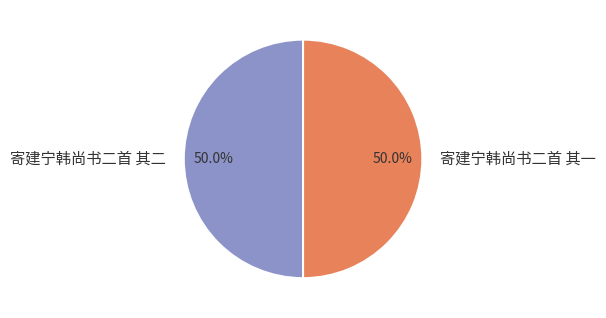

How many segments does this pie chart have?

2